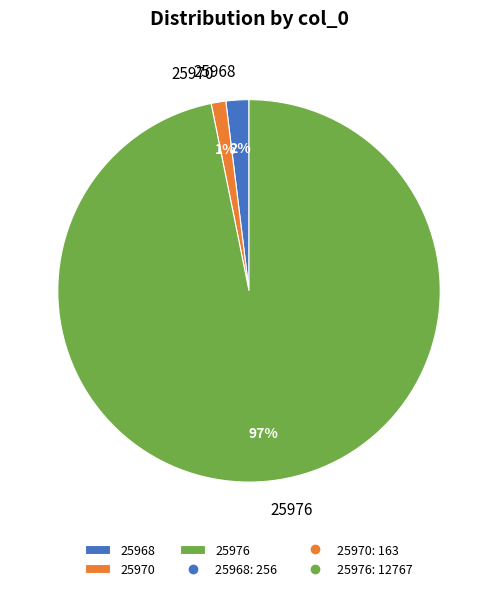

Which category accounts for the majority?

25976